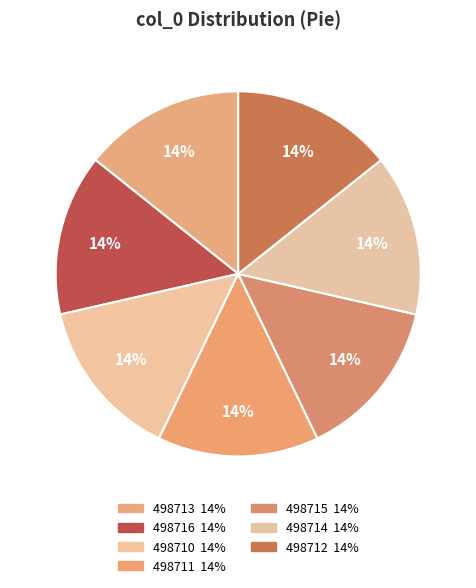

Is it true that 498715 is 14% of the pie?

True